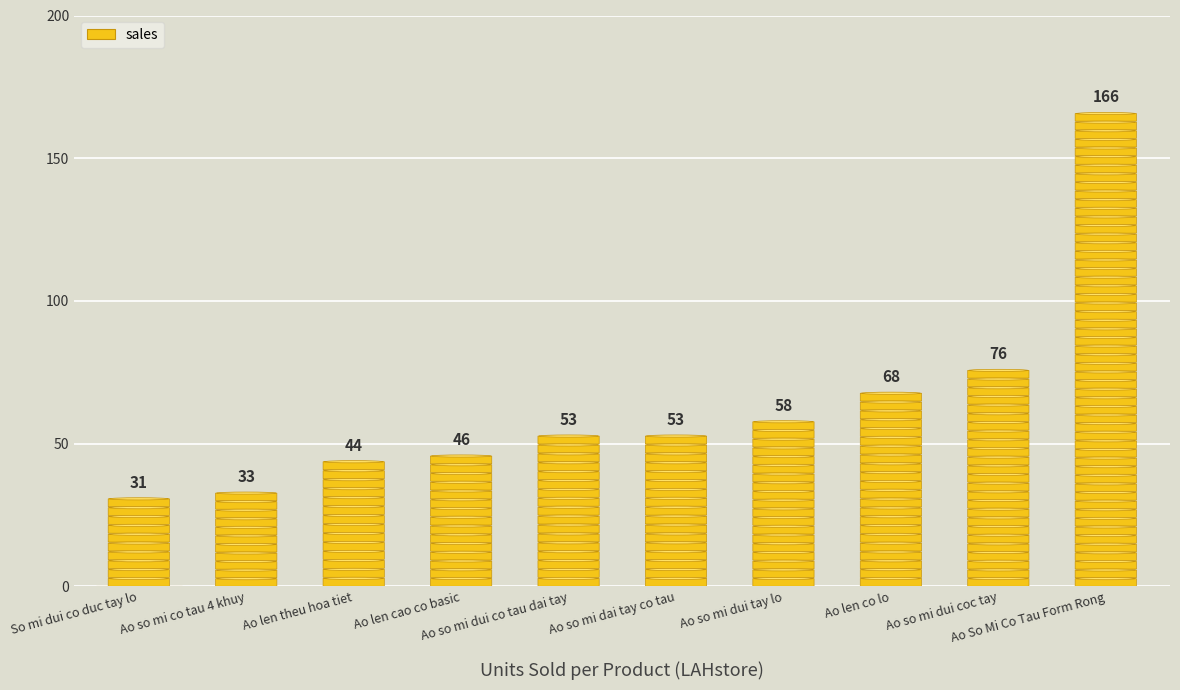

Does the chart contain stacked bars?

No